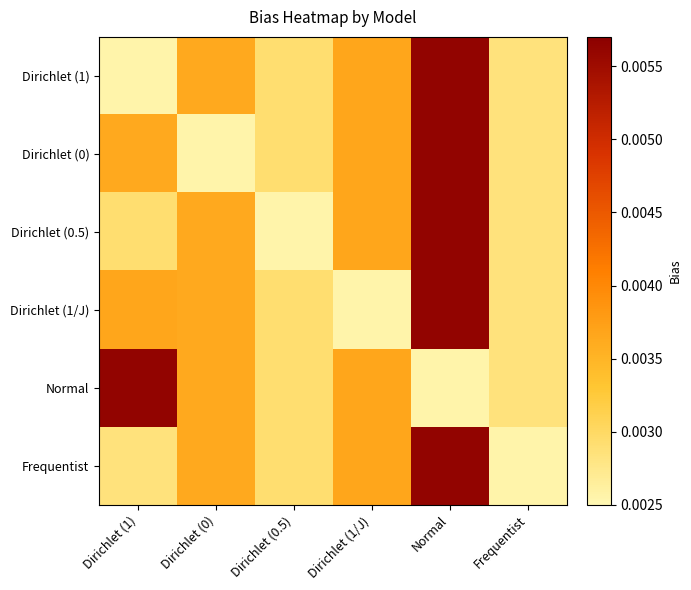

Which series changed the most between Dirichlet (0) and Dirichlet (0.5)?

Dirichlet (0.5)